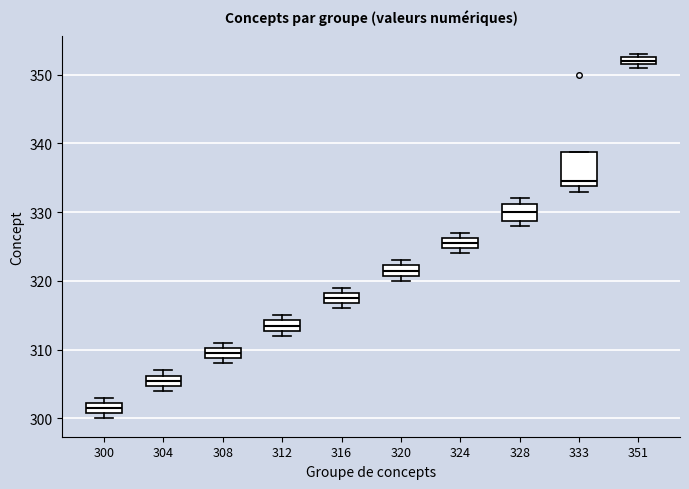

Which box has the highest median line?

351